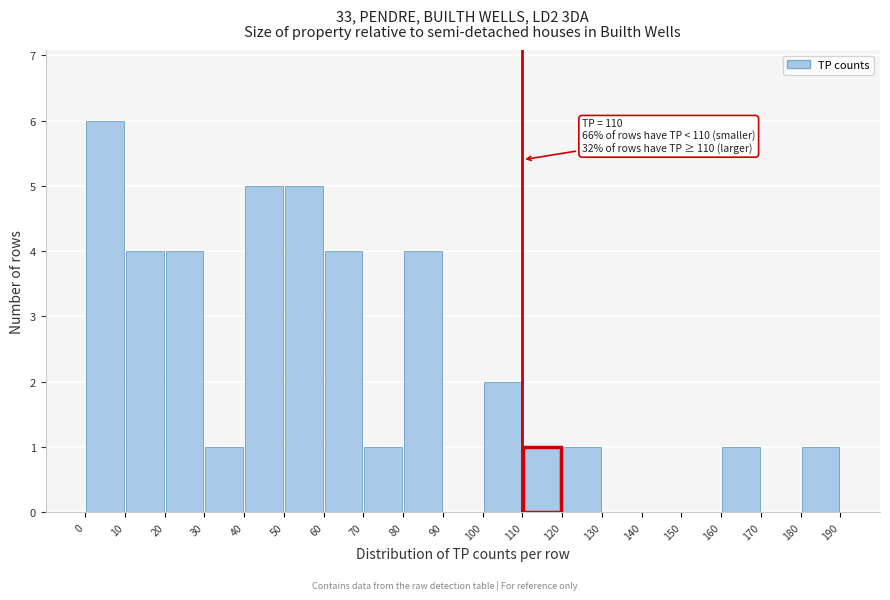

Over which range of the x-axis is the bar tallest?

0 to 10